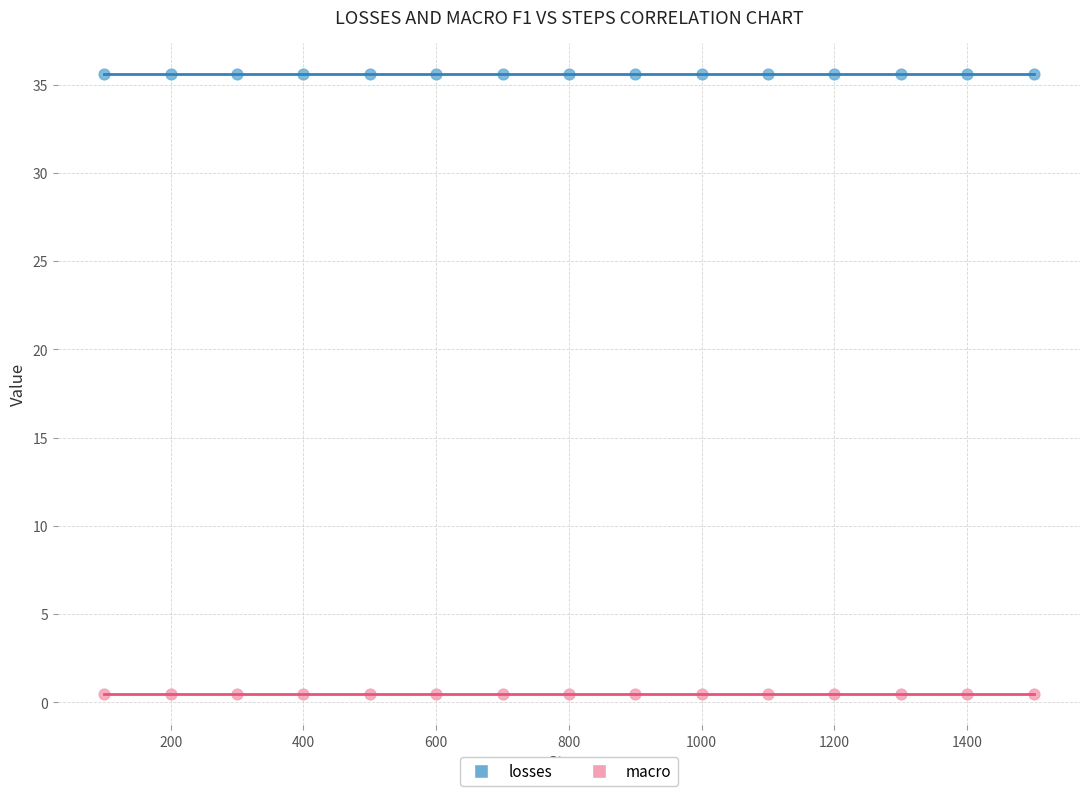

Across all data points, what is the range of Y values (max minus min)?

35.2